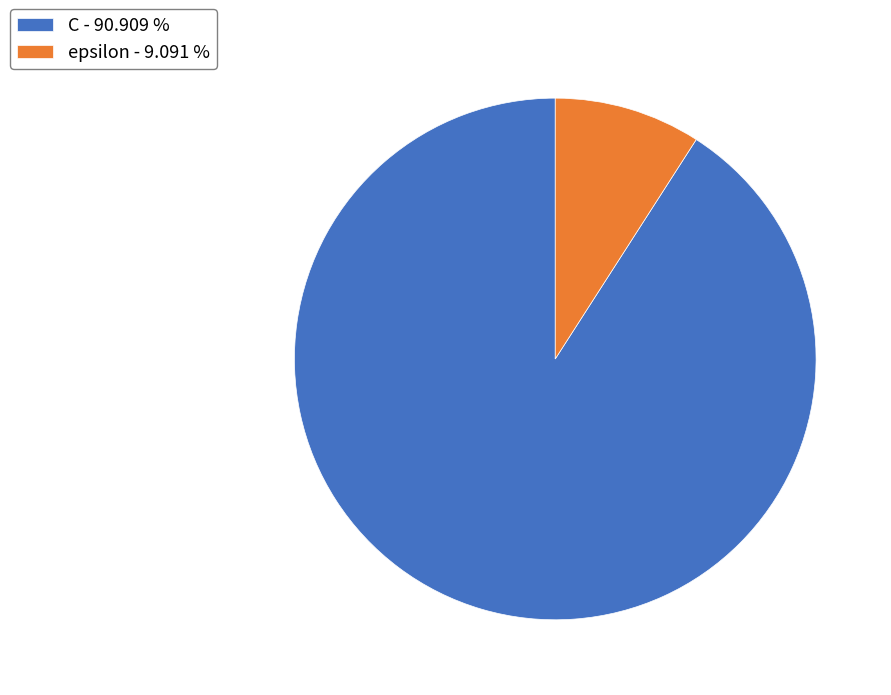

Do C - 90.909 % and epsilon - 9.091 % together represent more than half of the pie?

Yes